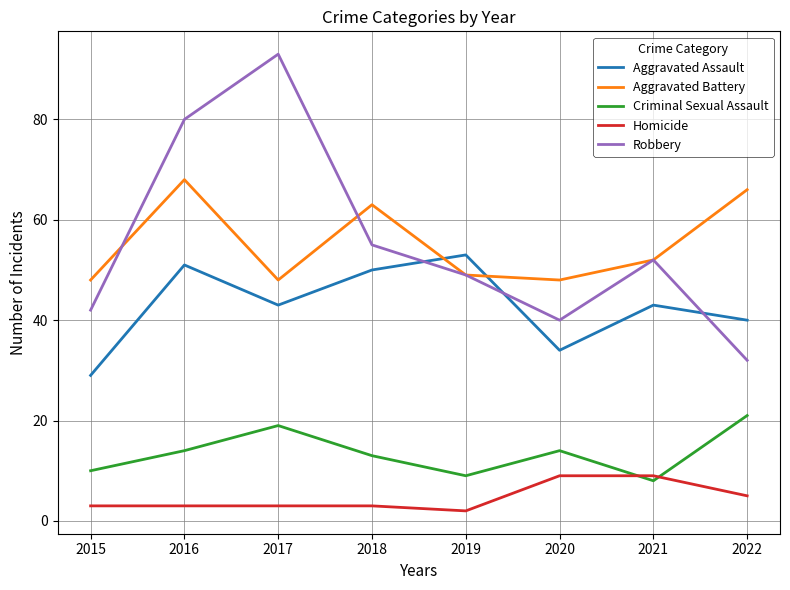

Rank the series at 2015 from highest to lowest value.

Aggravated Battery, Robbery, Aggravated Assault, Criminal Sexual Assault, Homicide